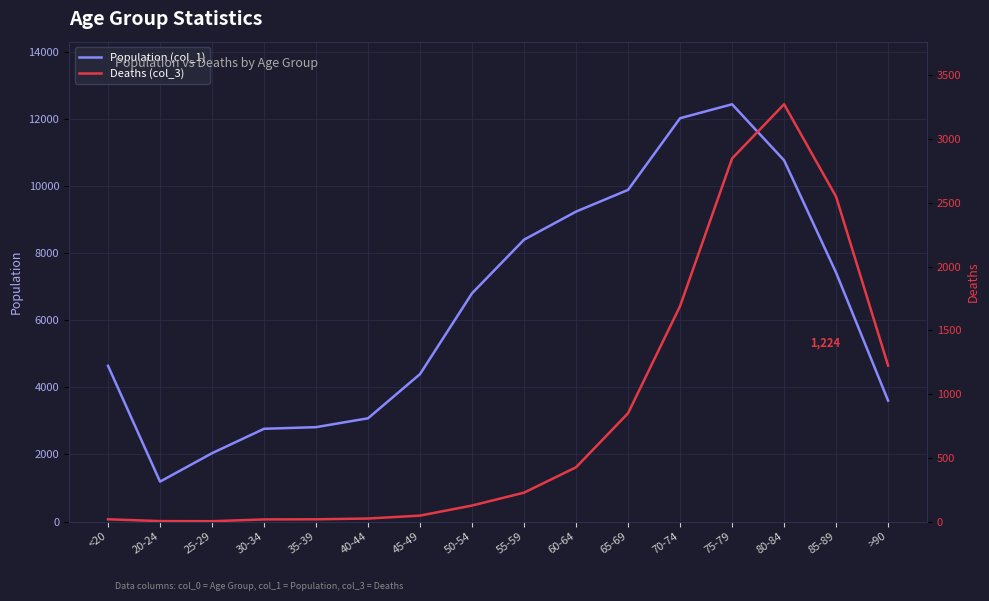

Count the number of data series in this chart.

2